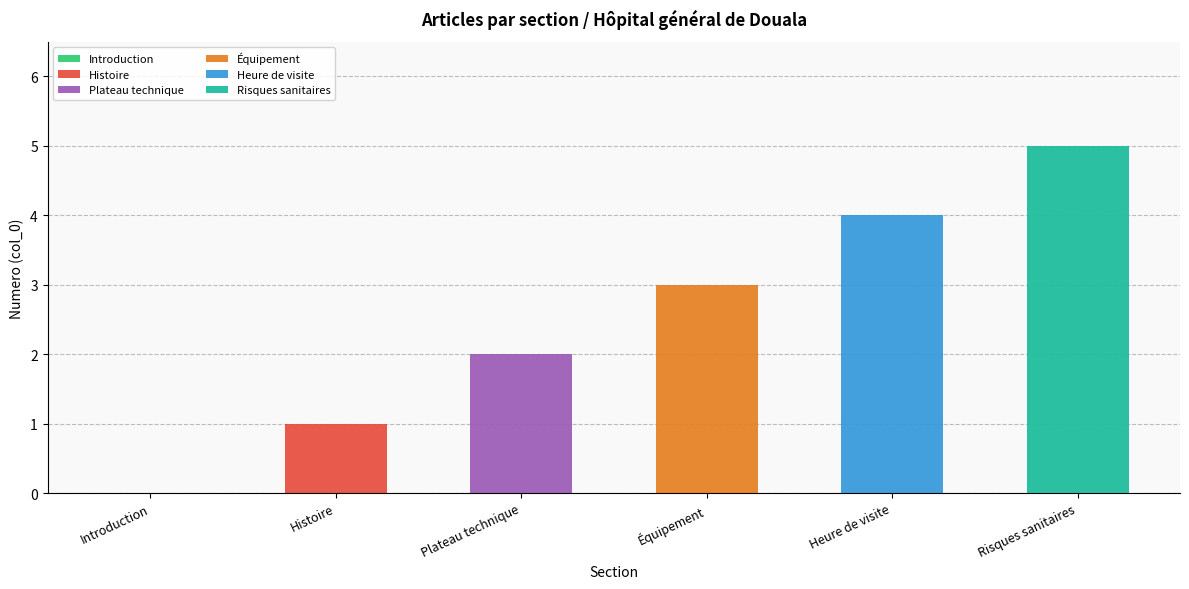

The value of Histoire at Histoire is 1. True or false?

True